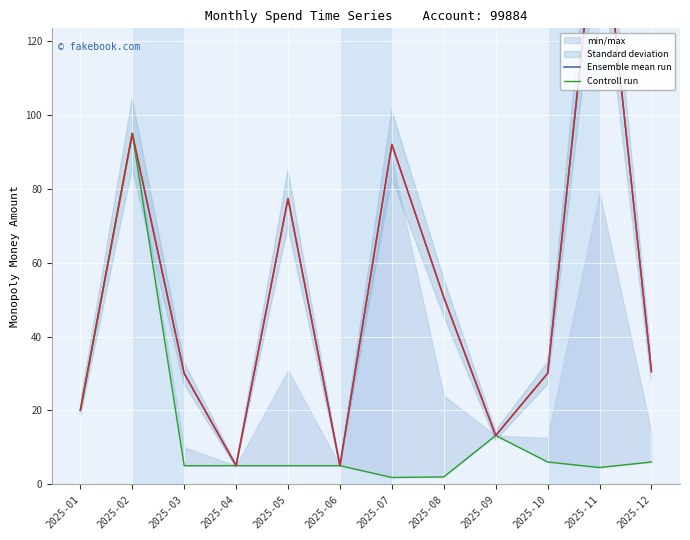

What is the lowest value of the Ensemble mean run series?

5.0